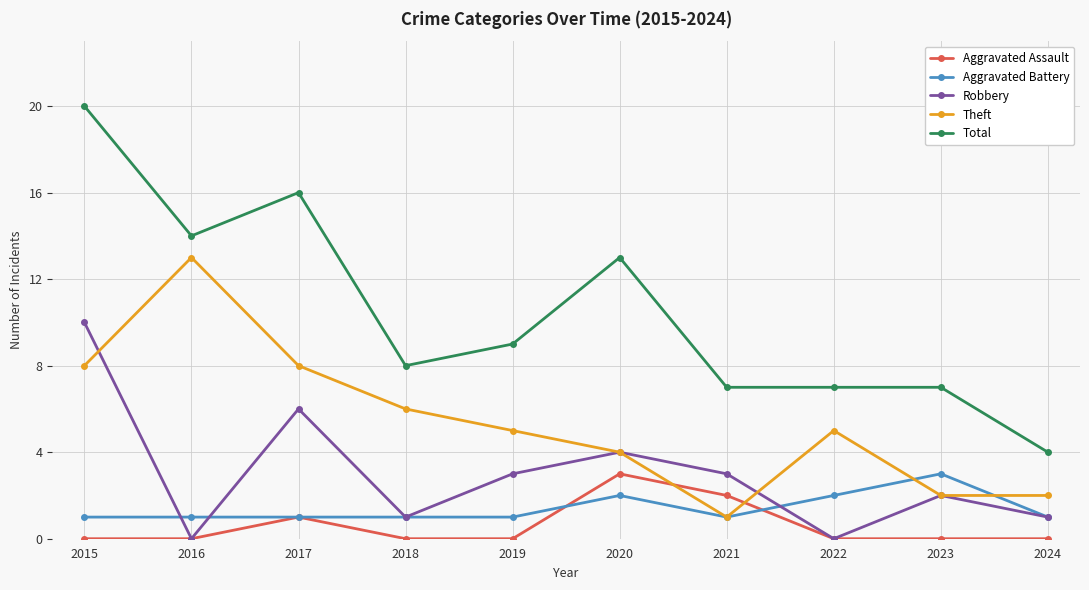

The value of Robbery at 2022 is 0. True or false?

True